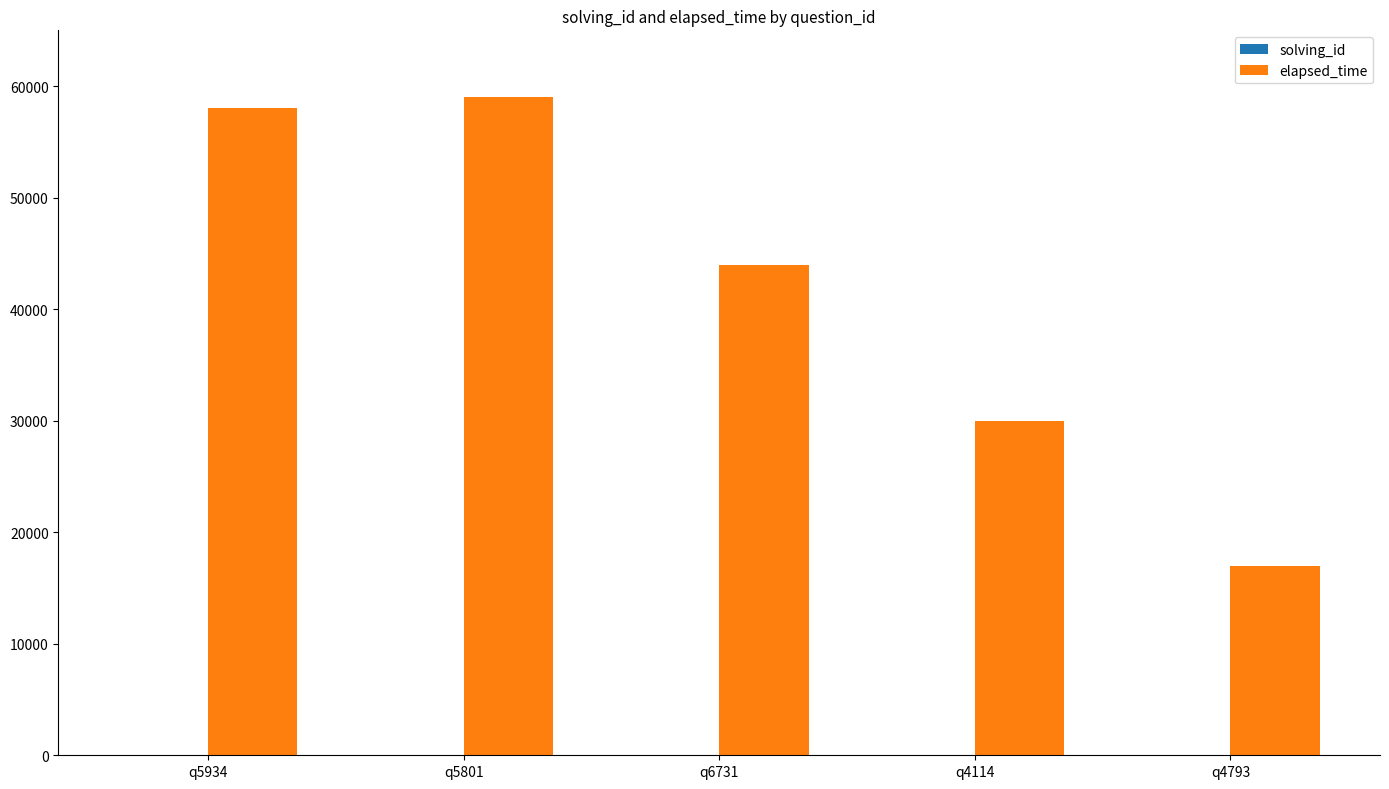

Which series changed the most between q5934 and q4114?

elapsed_time